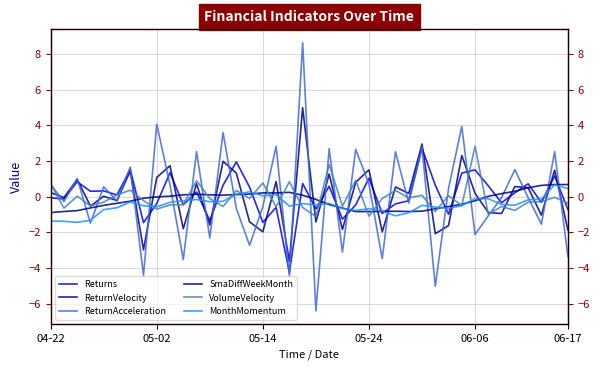

Is the value of ReturnAcceleration at 35 greater than the value of Returns at 05-02?

Yes